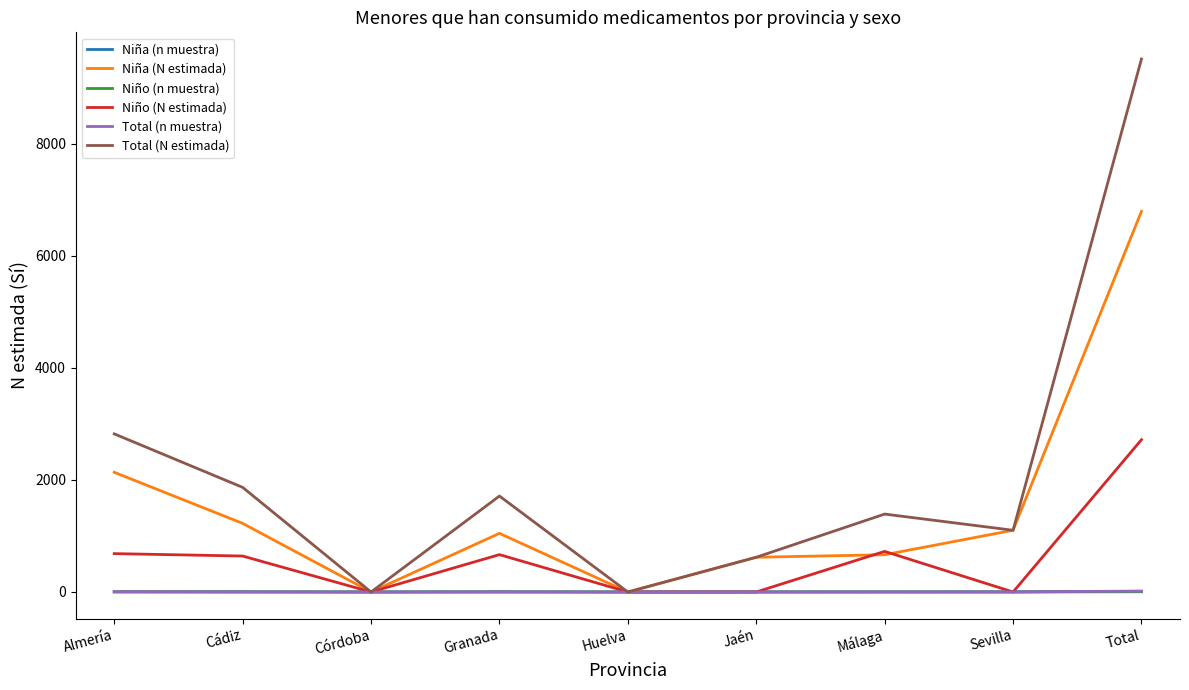

At how many categories does at least one series exceed 2519?

2